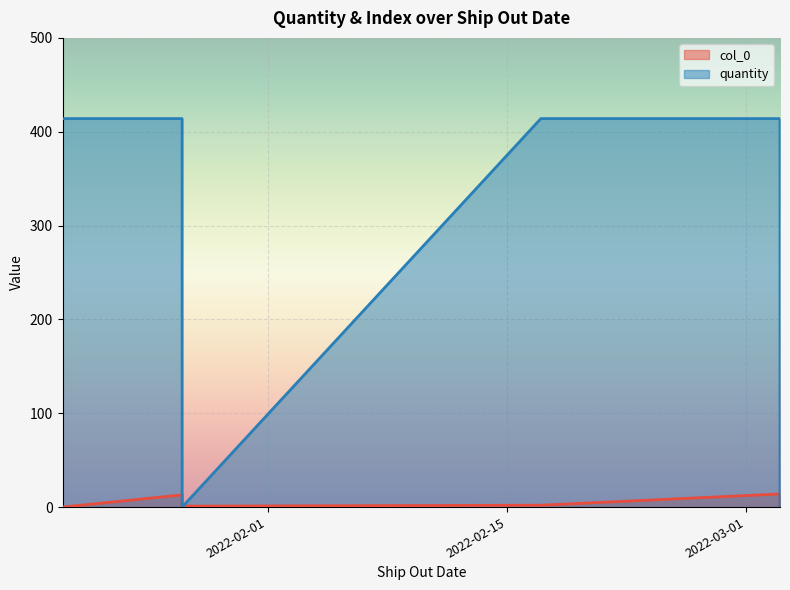

Which label corresponds to the largest value in the chart?

2022-01-20